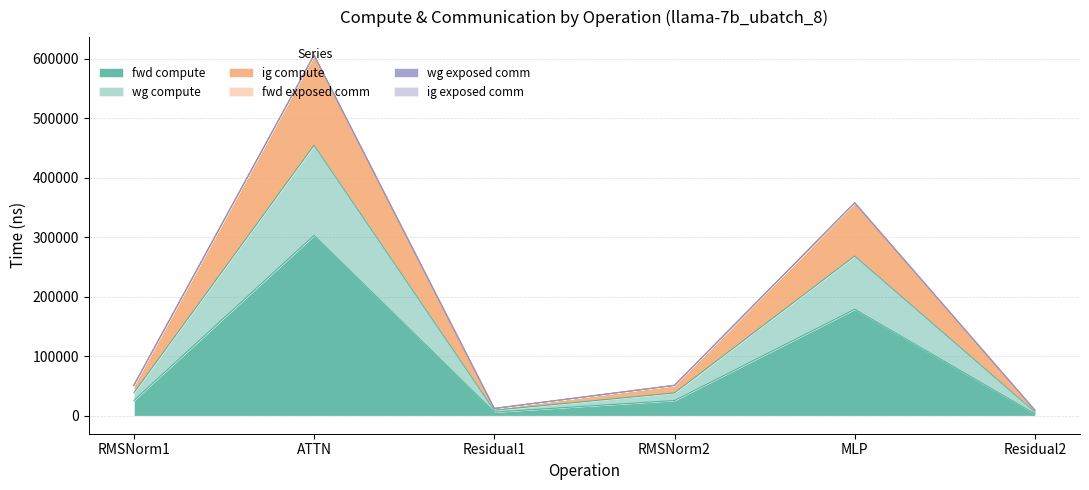

True or false: ig compute and wg compute cross at least once.

False